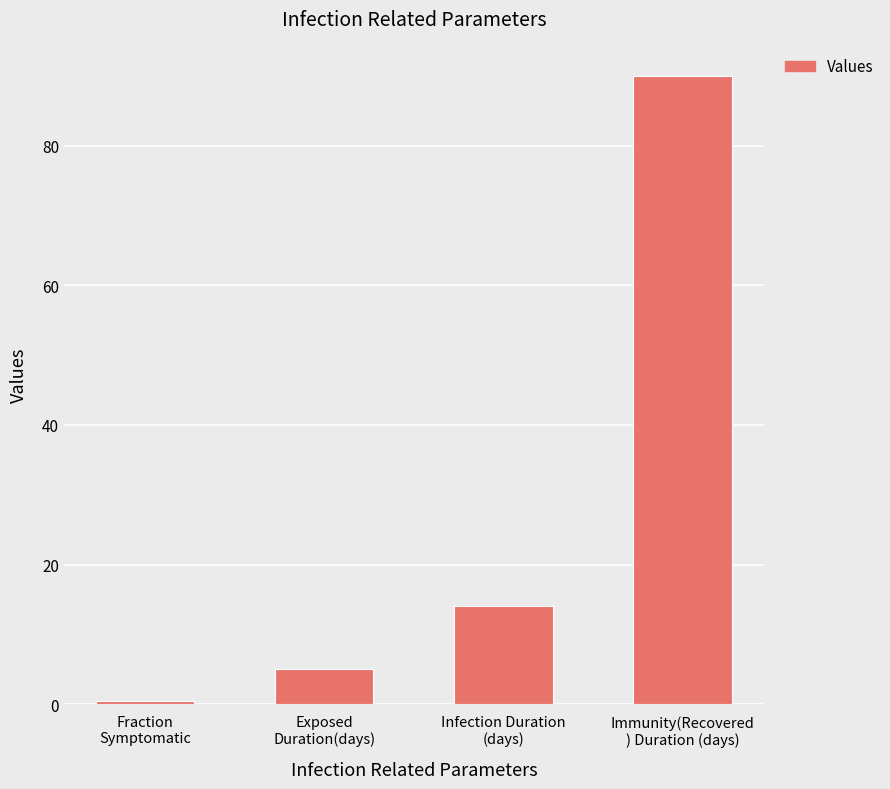

What is the average value?

27.4